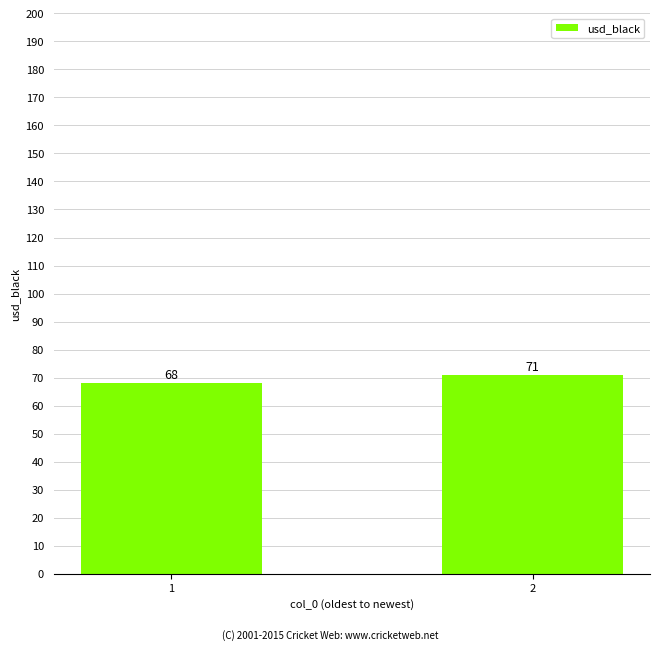

Rank the categories by value from highest to lowest.

2, 1